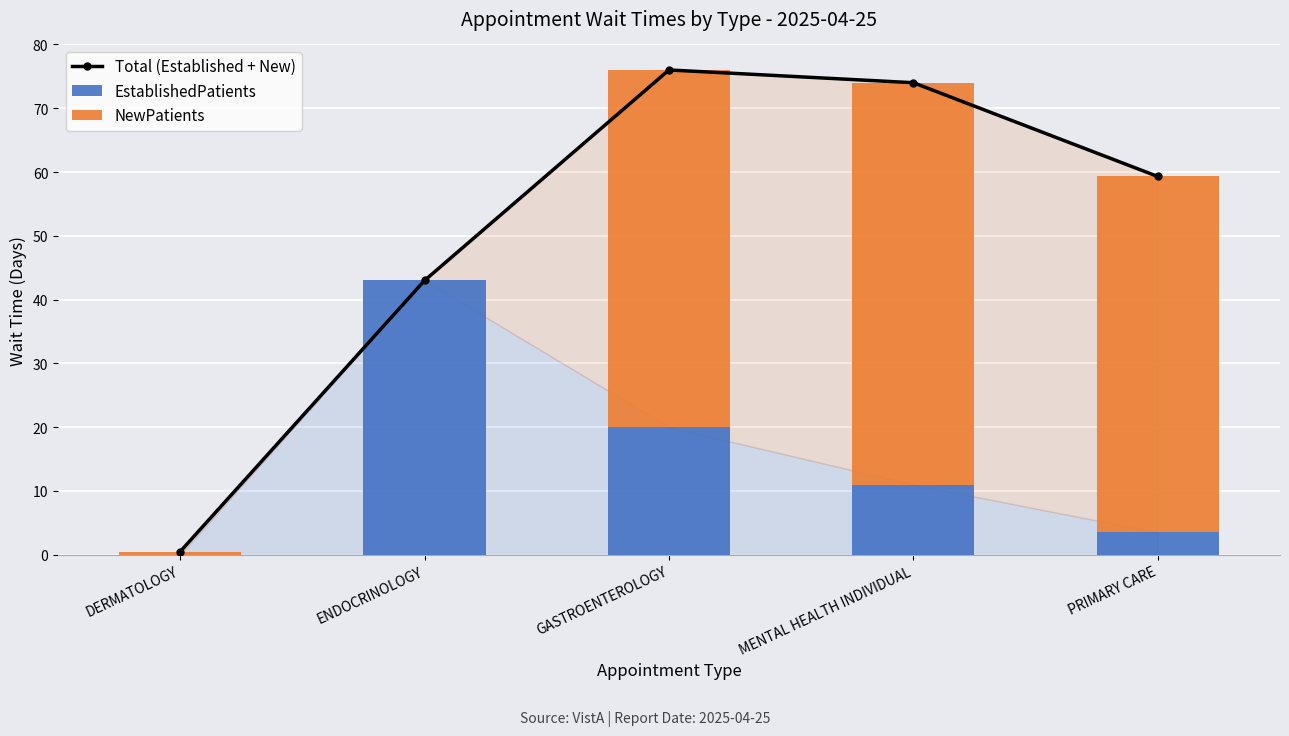

What is the label of the 2nd bar from the left?

ENDOCRINOLOGY